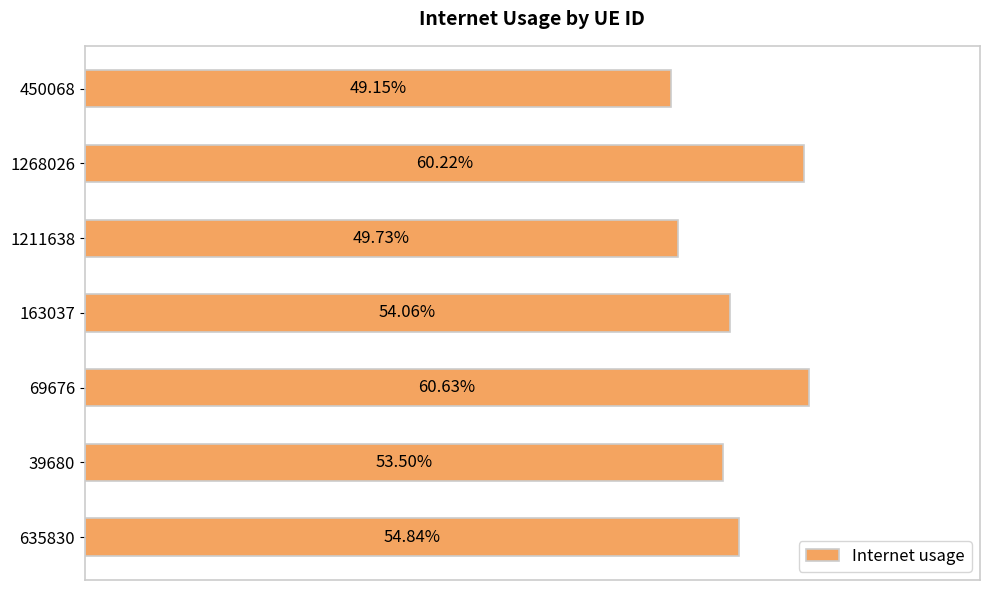

Are the bars horizontal?

Yes